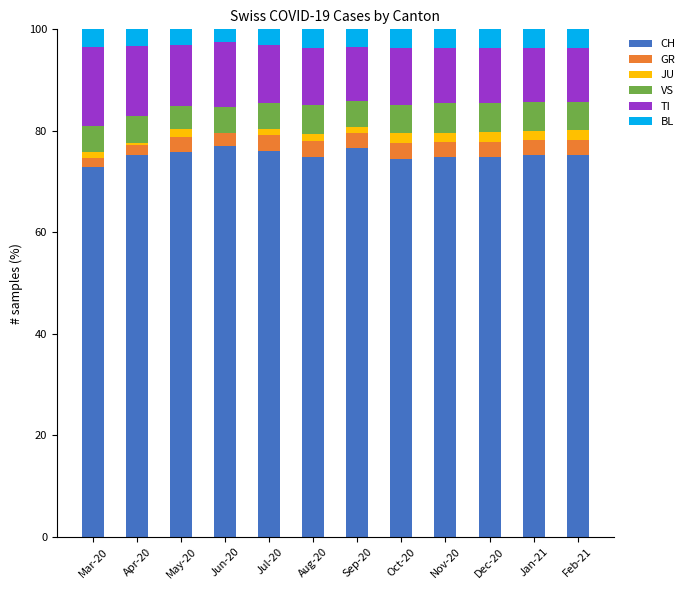

What is the total value across all series at Oct-20?

100.0